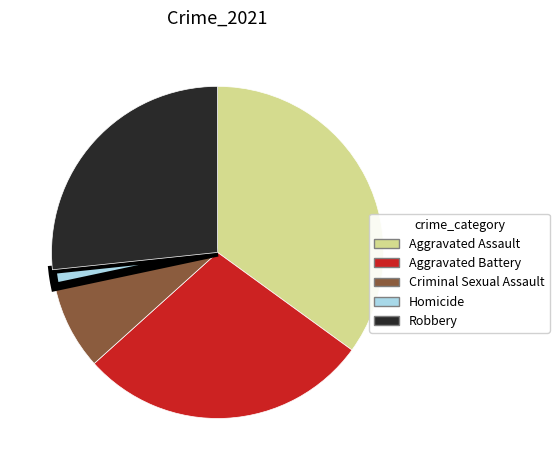

Which category has the smallest portion of the pie?

Homicide